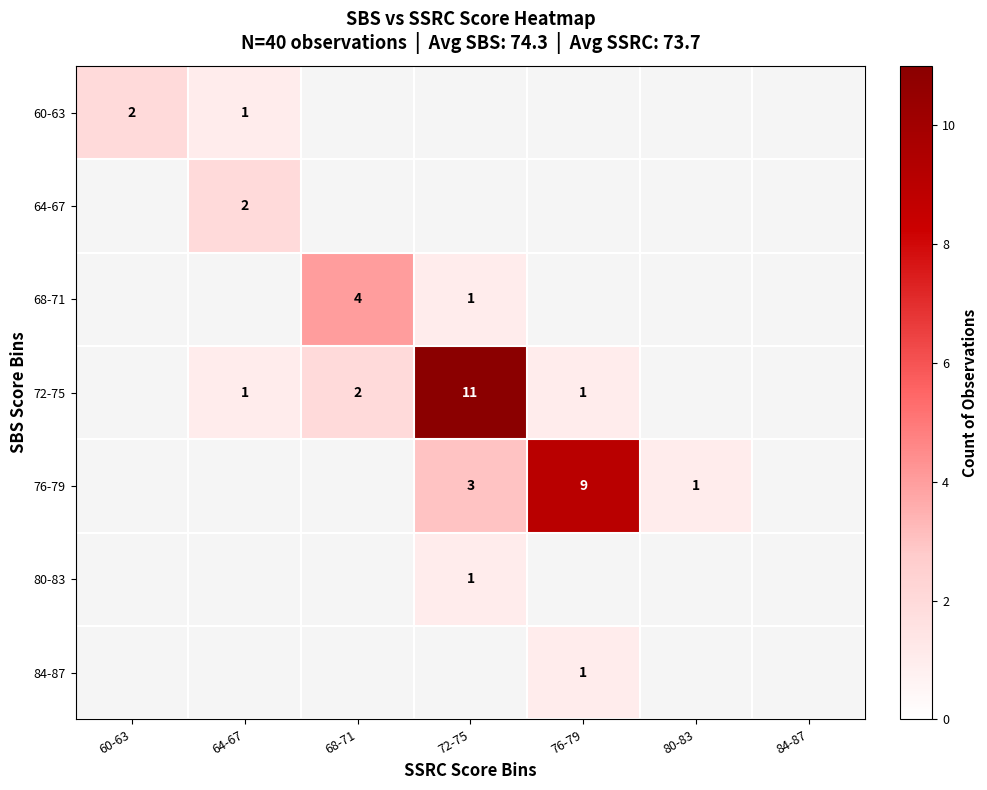

How many data points does each series have?

7